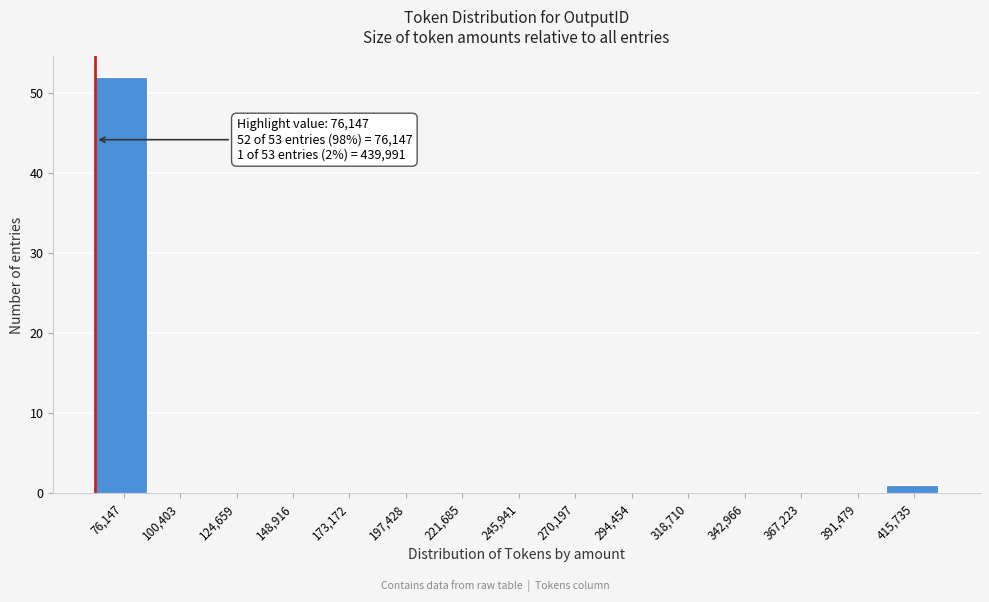

Reading right to left, transcribe all the data shown in this chart.

415,735=1	391,479=0	367,223=0	342,966=0	318,710=0	294,454=0	270,197=0	245,941=0	221,685=0	197,428=0	173,172=0	148,916=0	124,659=0	100,403=0	76,147=52